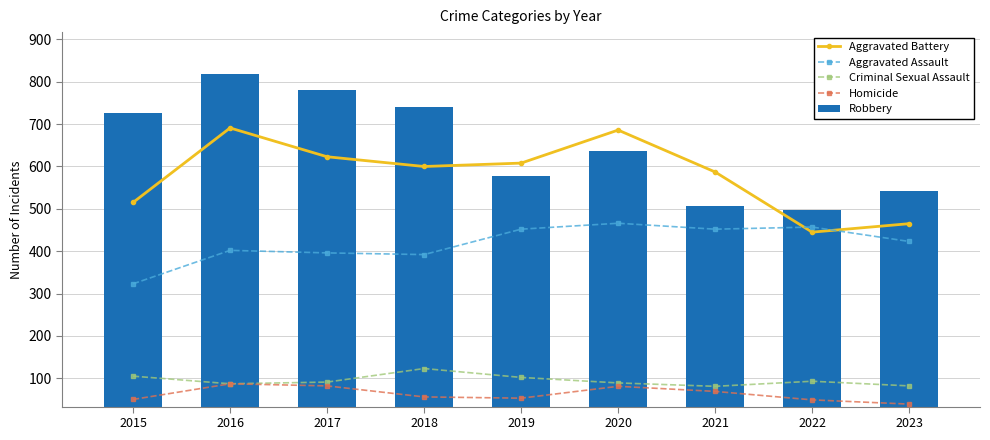

Reading left to right, list all the values displayed in this chart.

Aggravated Battery: 515	691	623	600	608	686	587	445	465
Aggravated Assault: 323	402	396	392	452	466	452	457	423
Criminal Sexual Assault: 105	87	91	123	102	89	81	93	82
Homicide: 50	87	82	56	53	81	69	49	39
Robbery: 726	819	780	741	577	637	506	497	542